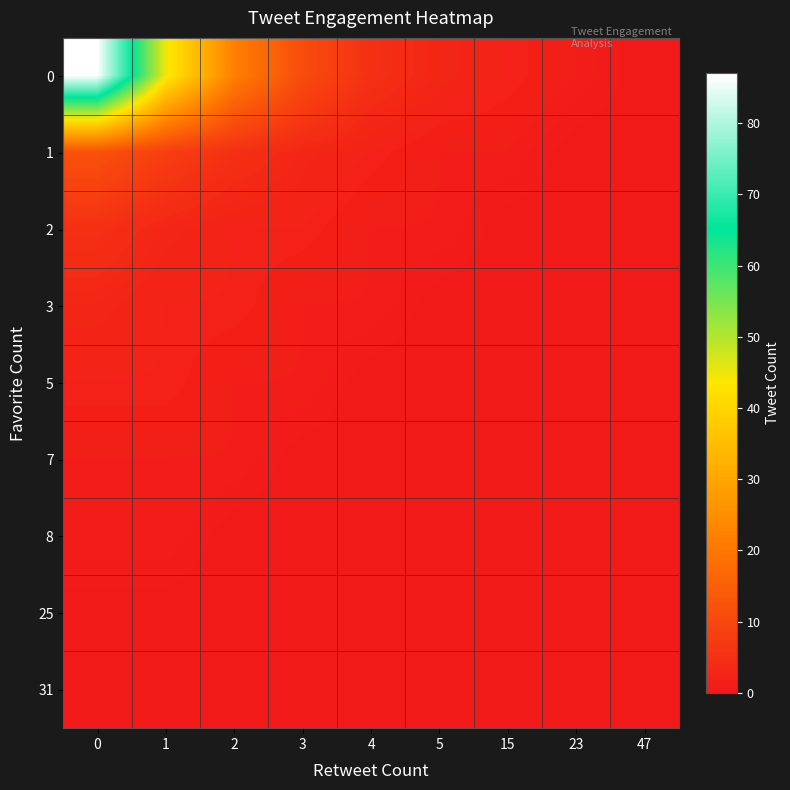

What is the difference between the highest and lowest values at 0?

87